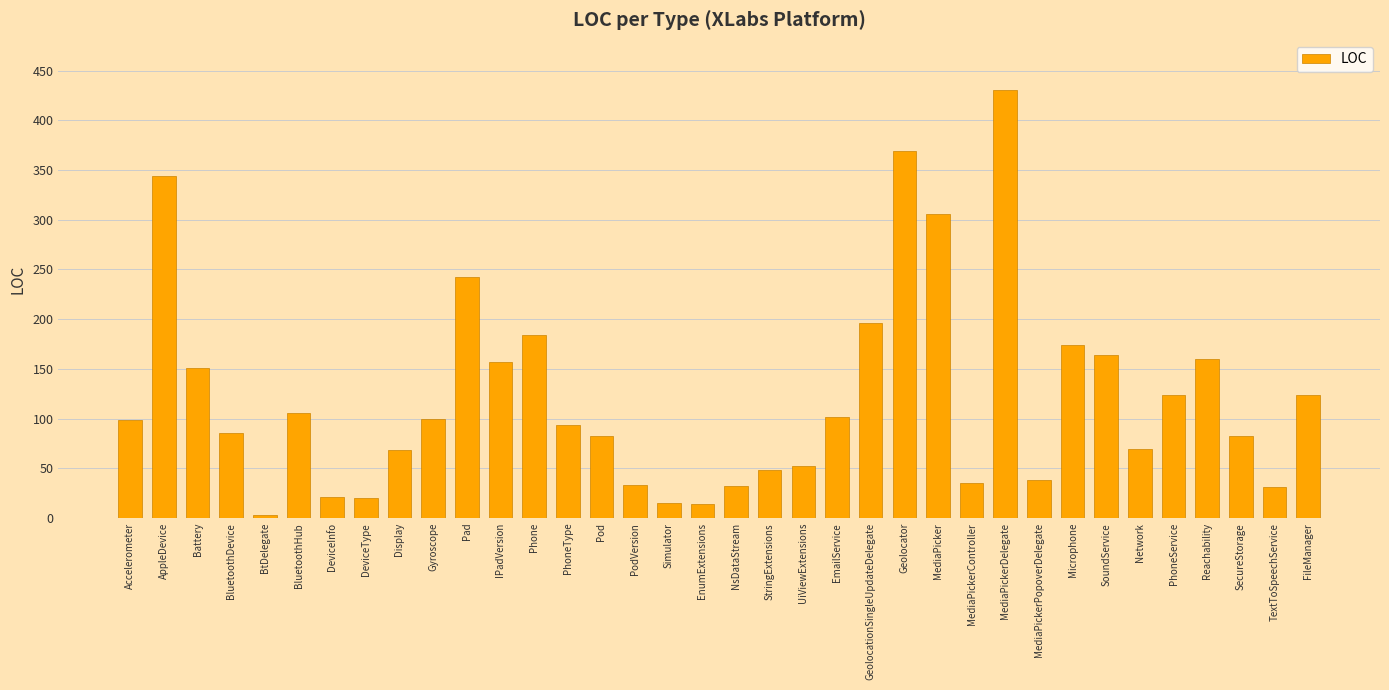

How many series are shown in this chart?

1